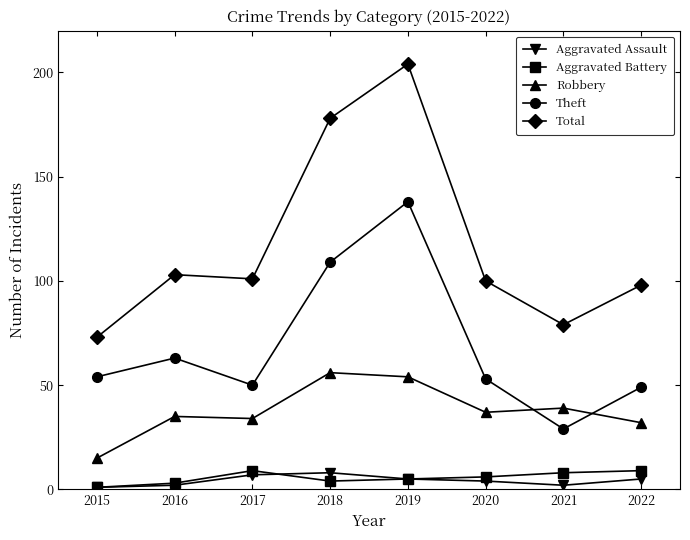

True or false: Total has a value of 27 at 2022.

False